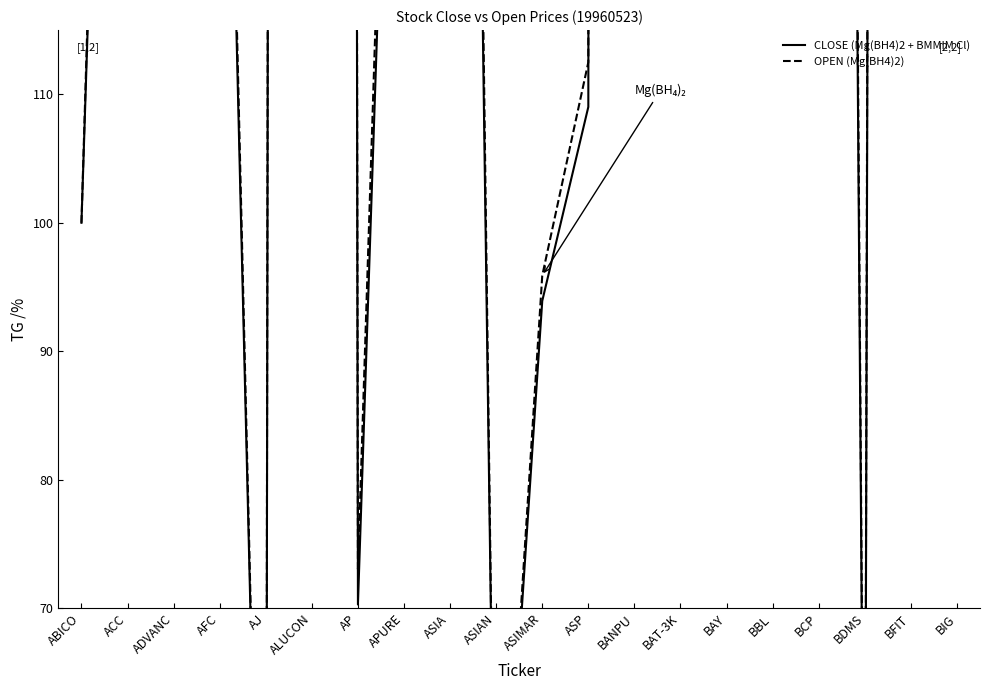

Reading right to left, what are all the values shown in this chart?

CLOSE (Mg(BH4)2 + BMMIM Cl): BIG=268.7	BFIT=1381.9	BDMS=37.2	BCP=522.1	BBL=3777.3	BAY=1631.8	BAT-3K=1028.8	BANPU=3503.8	ASP=109.0	ASIMAR=93.9	ASIAN=39.9	ASIA=299.4	APURE=177.4	AP=70.3	ALUCON=2180.4	AJ=20.3	AFC=168.9	ADVANC=635.7	ACC=211.9	ABICO=100.0
OPEN (Mg(BH4)2): BIG=267.3	BFIT=1444.1	BDMS=38.4	BCP=538.6	BBL=3893.5	BAY=1668.2	BAT-3K=1069.1	BANPU=3641.3	ASP=112.5	ASIMAR=95.9	ASIAN=39.9	ASIA=311.2	APURE=184.4	AP=73.0	ALUCON=2265.9	AJ=20.7	AFC=171.5	ADVANC=667.0	ACC=220.2	ABICO=100.0